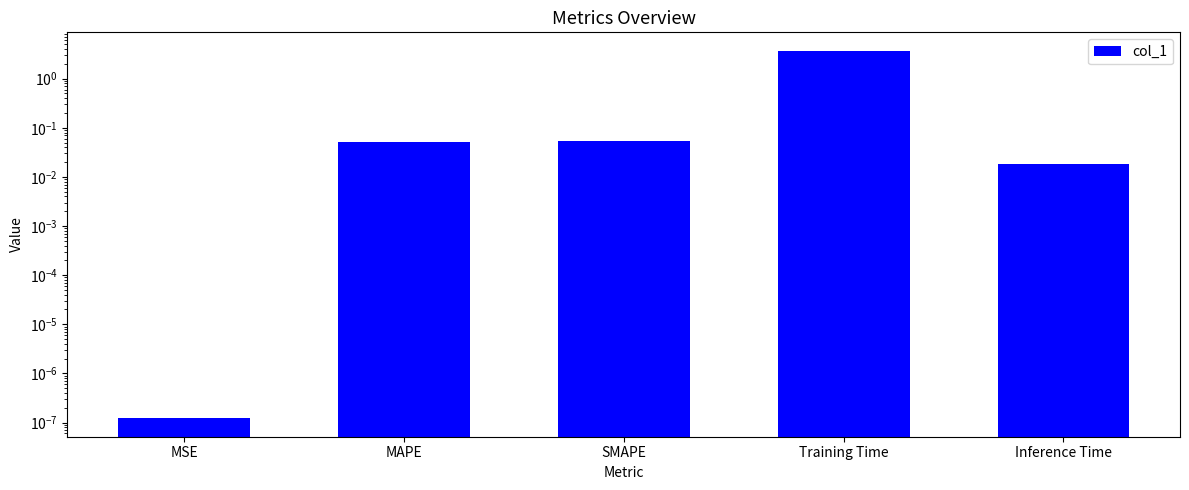

Does the chart contain stacked bars?

No